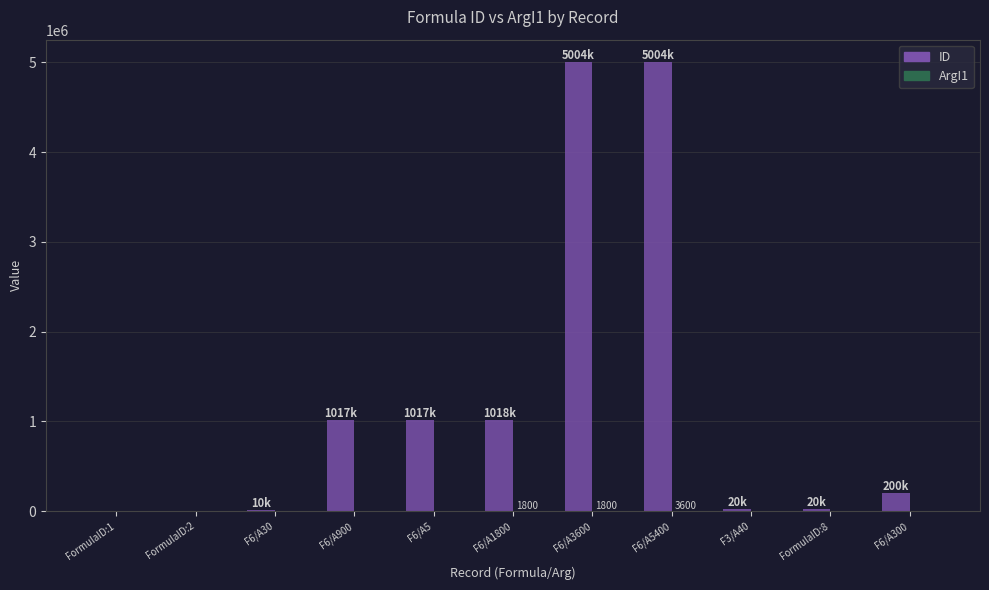

What is the maximum value for ID?

5004003